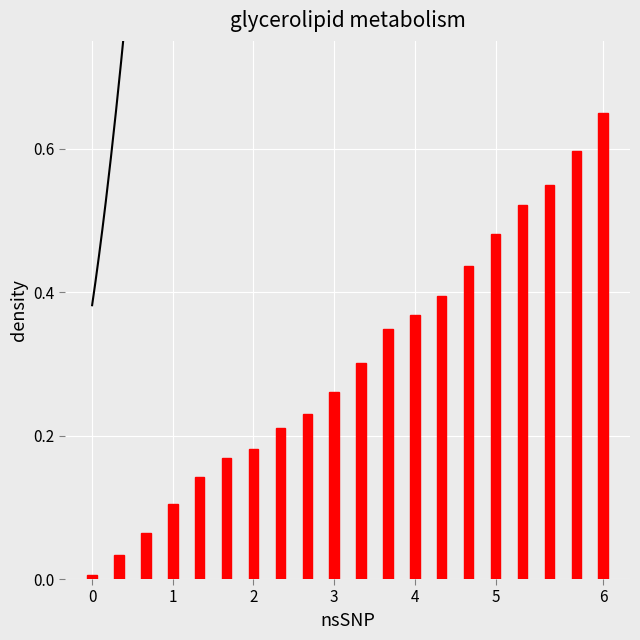

What is the difference between the maximum and second lowest values?

0.6